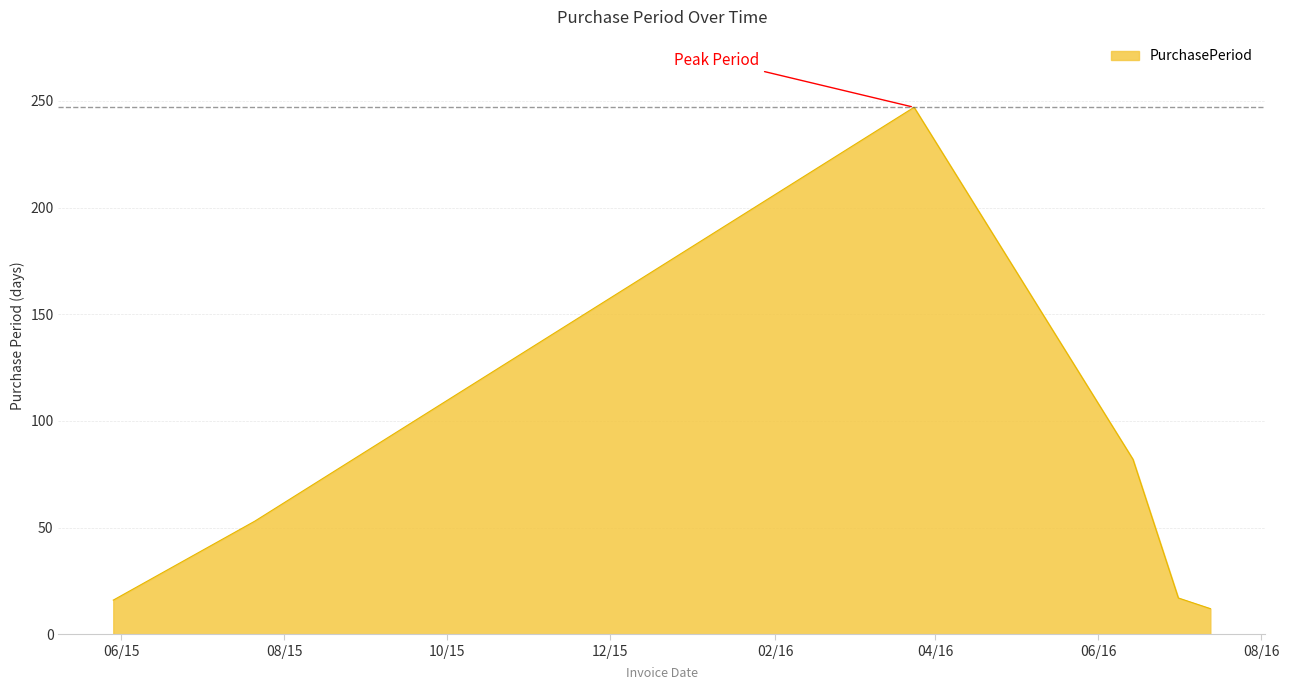

What is the maximum value shown in the chart?

247